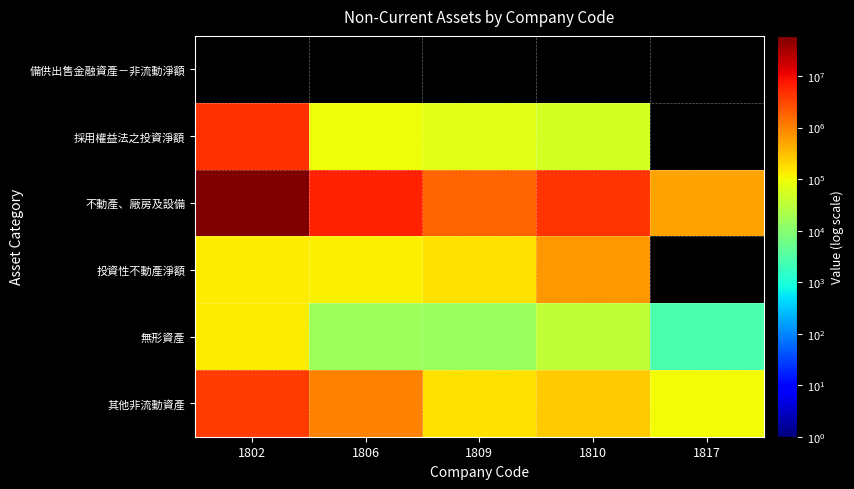

Reading left to right, what are all the values shown in this chart?

備供出售金融資產－非流動淨額: 1802=0	1806=0	1809=0	1810=0	1817=0
採用權益法之投資淨額: 1802=4580951	1806=96340	1809=70135	1810=53668	1817=0
不動產、廠房及設備: 1802=60241778	1806=6094046	1809=1757068	1810=4412903	1817=528583
投資性不動產淨額: 1802=135767	1806=124153	1809=161935	1810=682371	1817=0
無形資產: 1802=131949	1806=16114	1809=14812	1810=35533	1817=2680
其他非流動資產: 1802=3814420	1806=977899	1809=160869	1810=243811	1817=99543